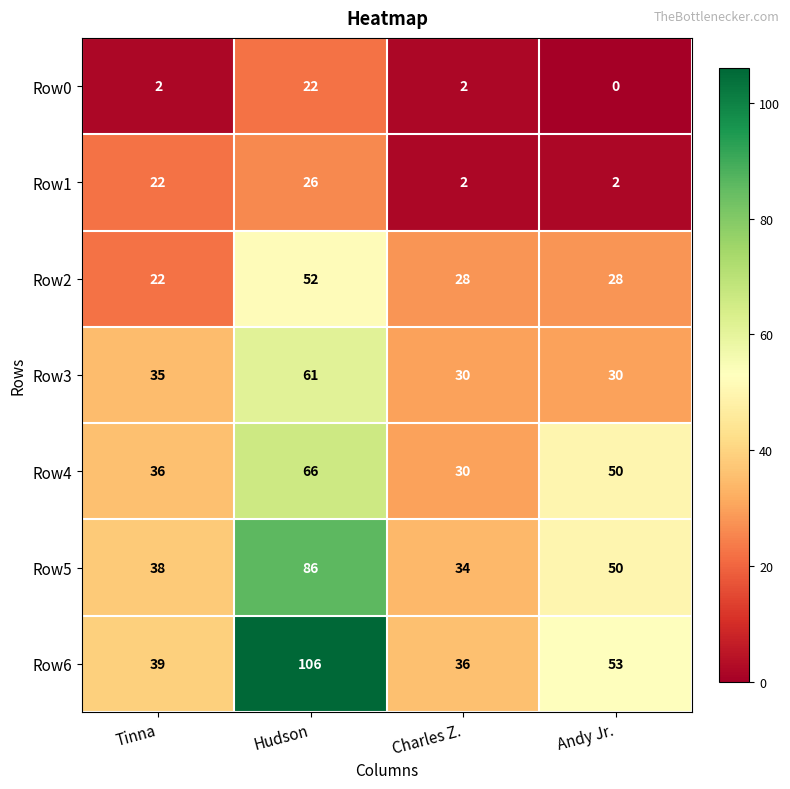

What is the difference between the maximum and second lowest values in the Row4 series?

30